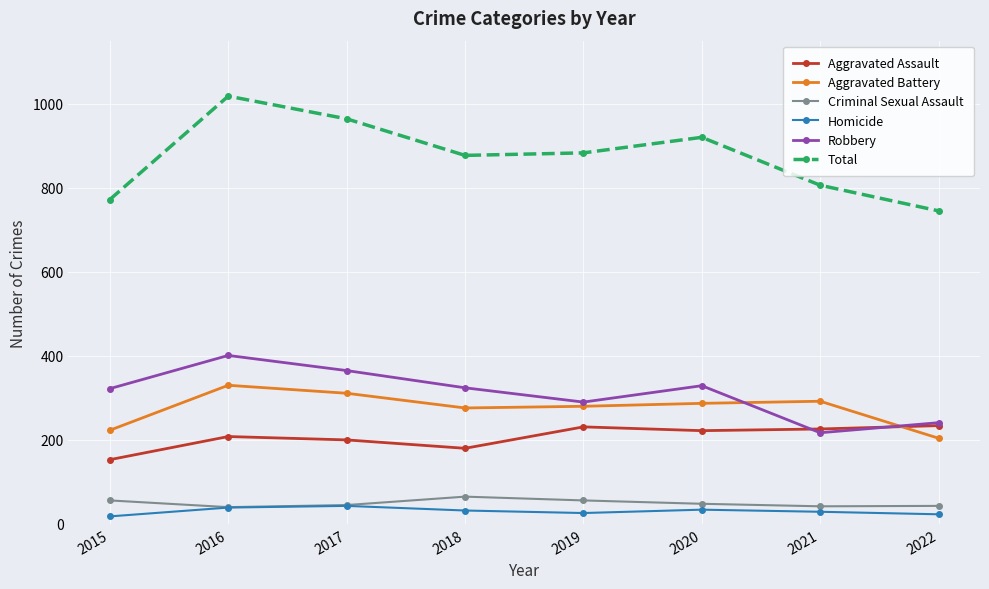

In Robbery, how many points are higher than both neighbors (excluding endpoints)?

2